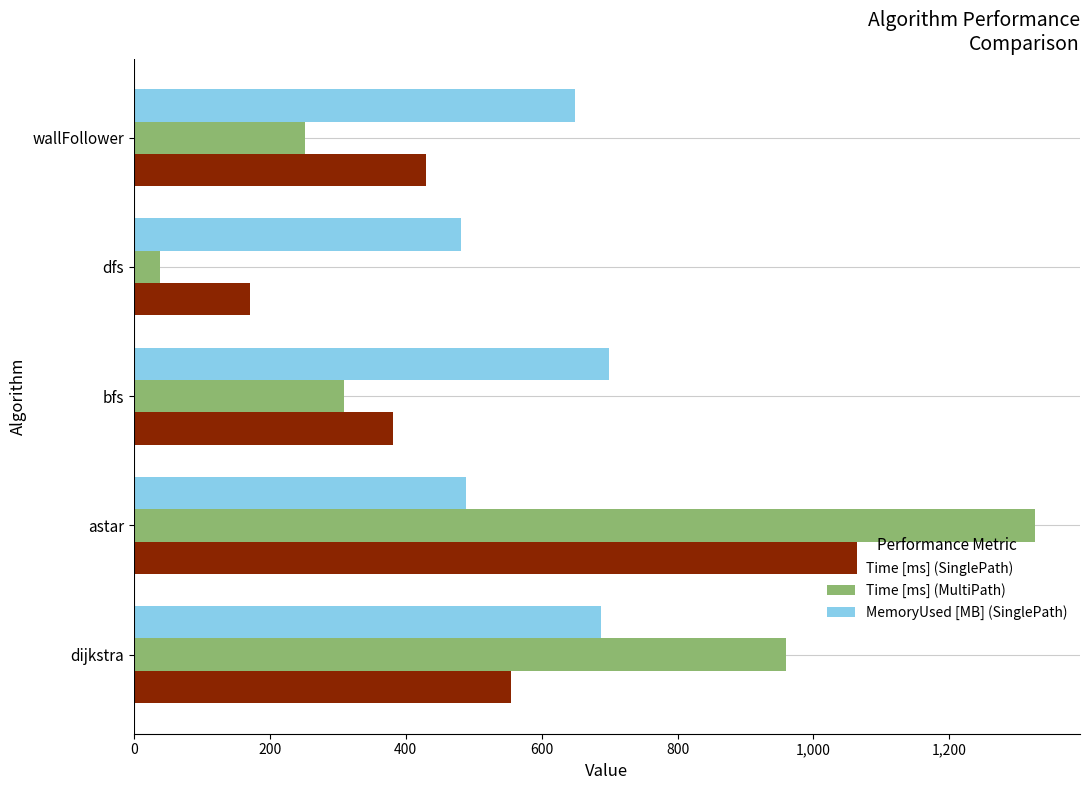

What is the highest value of the Time [ms] (SinglePath) series?

1064.4